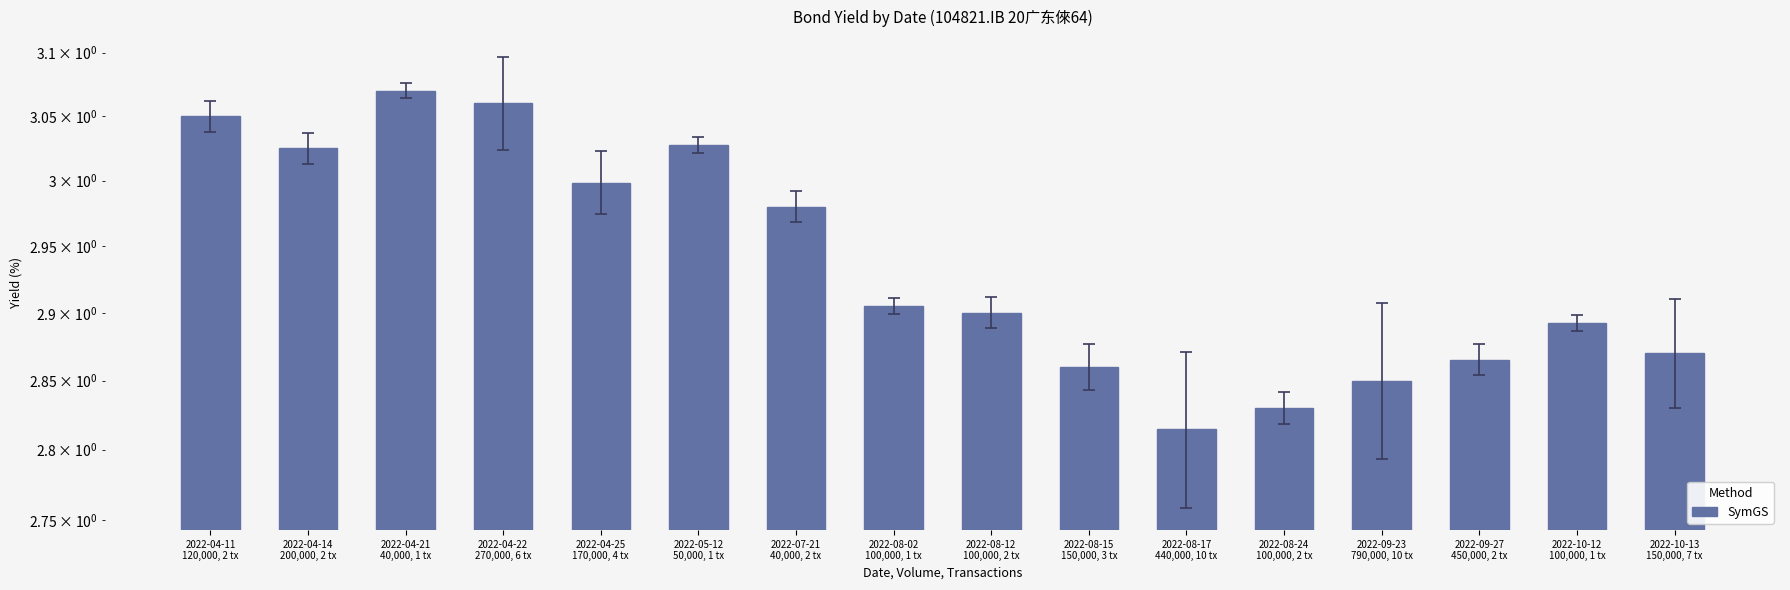

Is it true that the value at 2022-08-02
100,000, 1 tx is 2.9?

True